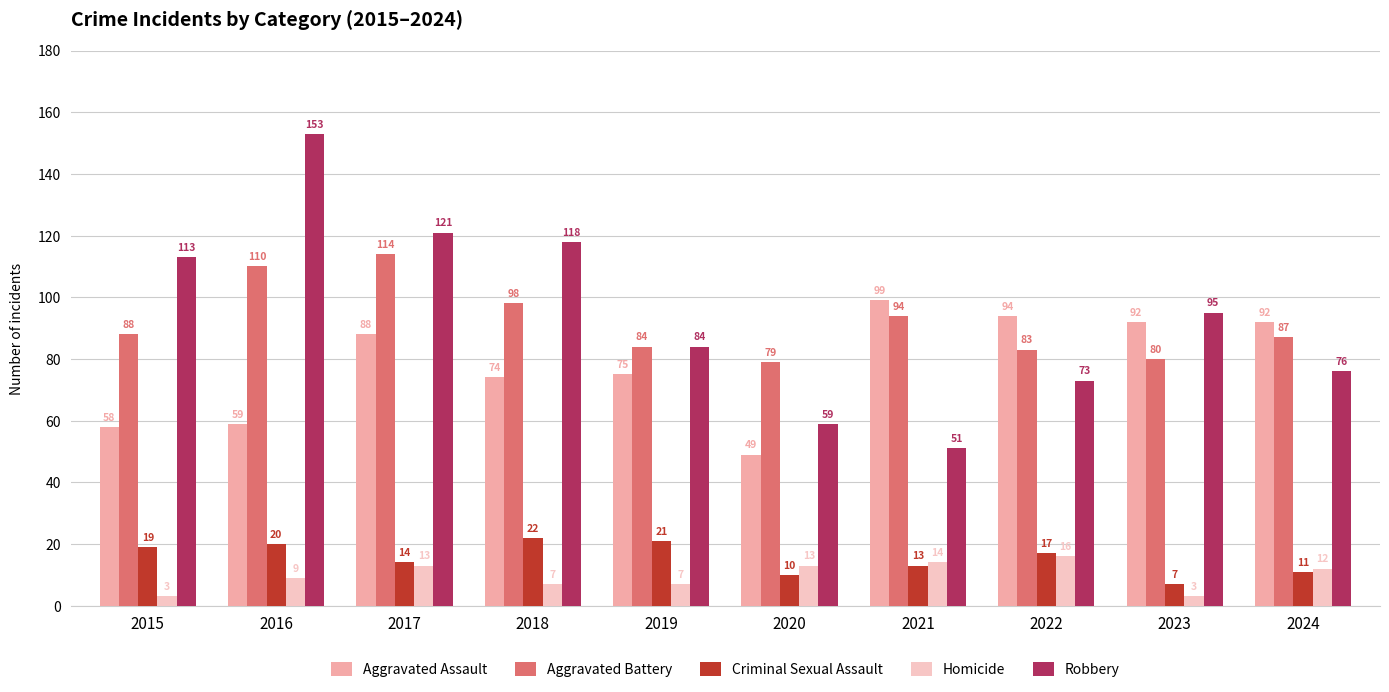

The Aggravated Assault series shows 19 at 2016. True or false?

False